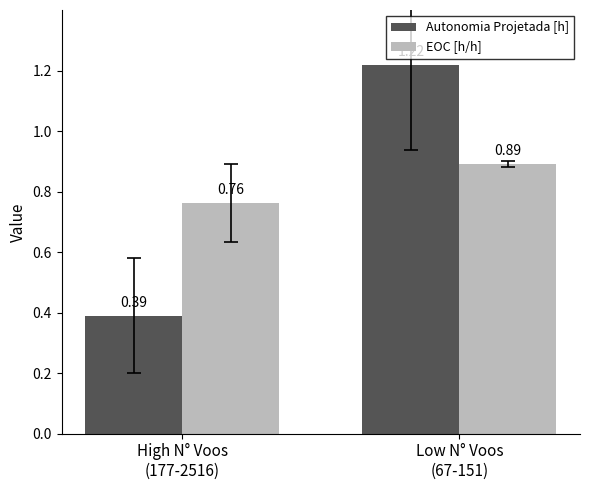

At which category is the sum across all series the highest?

Low N° Voos
(67-151)